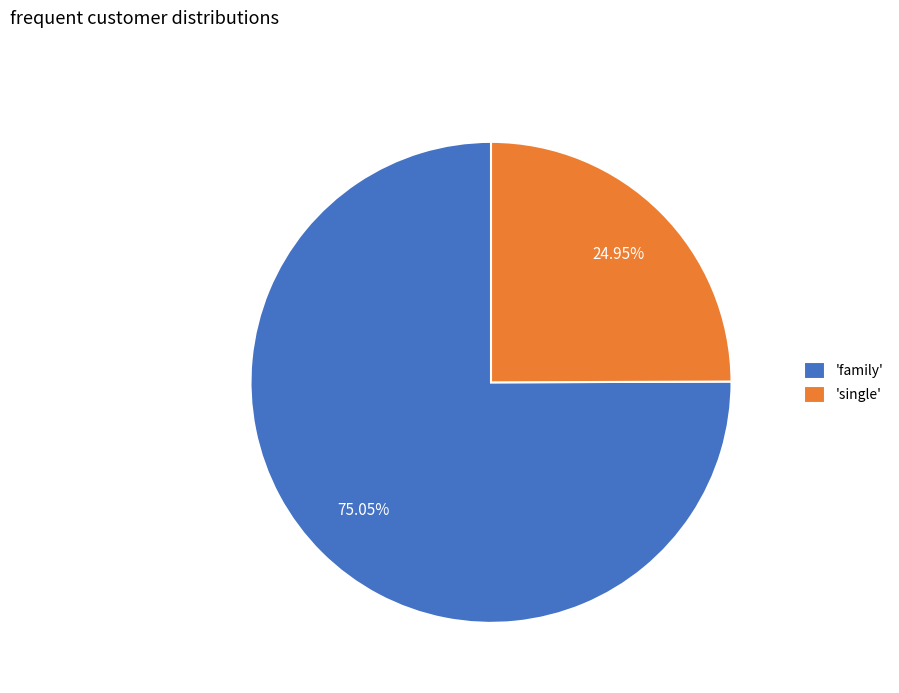

Rank the categories by value from highest to lowest.

'family', 'single'